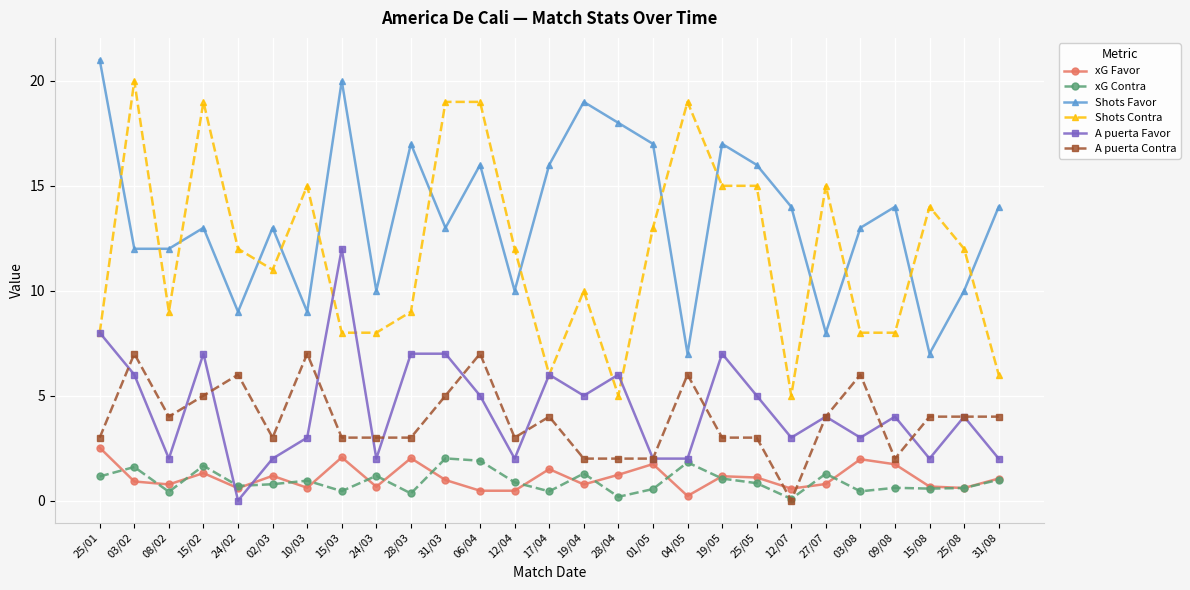

True or false: Shots Favor and A puerta Favor cross at least once.

False